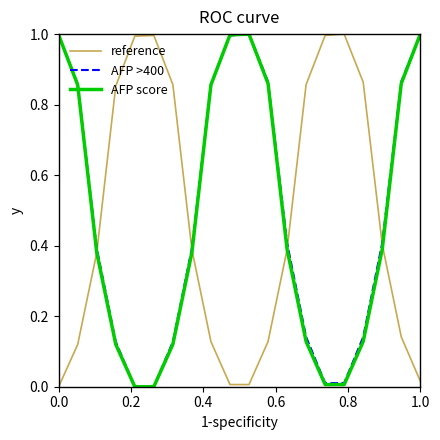

What is the maximum value shown in the chart?

1.0